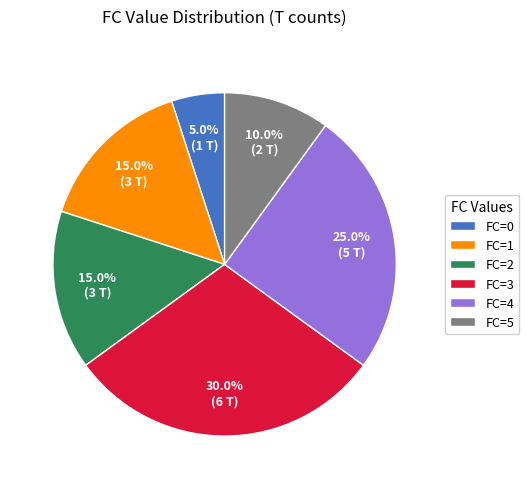

What is the largest slice in the pie chart?

FC=3